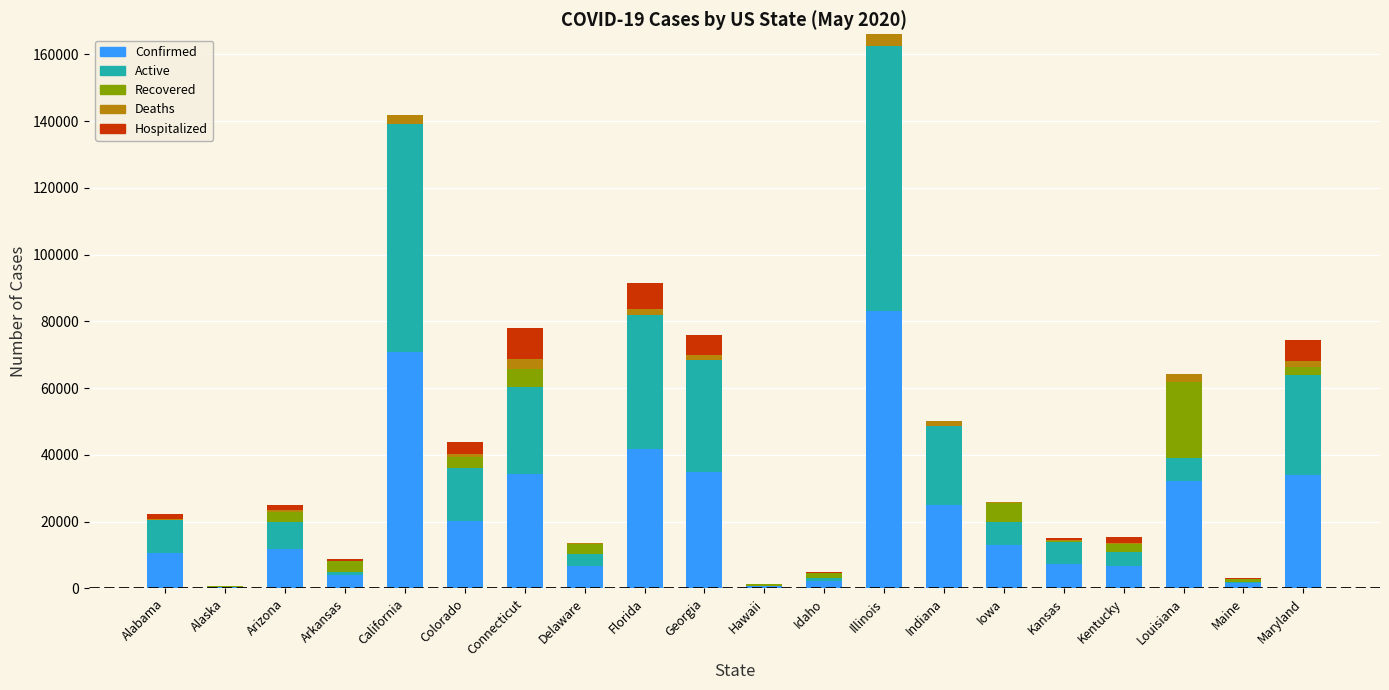

Is it true that Confirmed equals 12912 at Iowa?

True